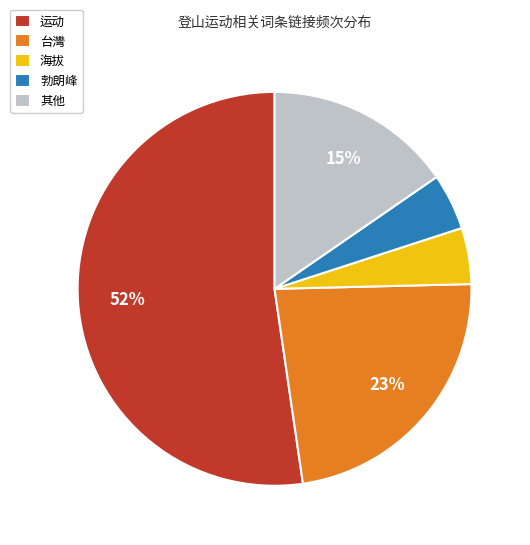

To the nearest percent, what percentage of the pie is 台灣?

23%